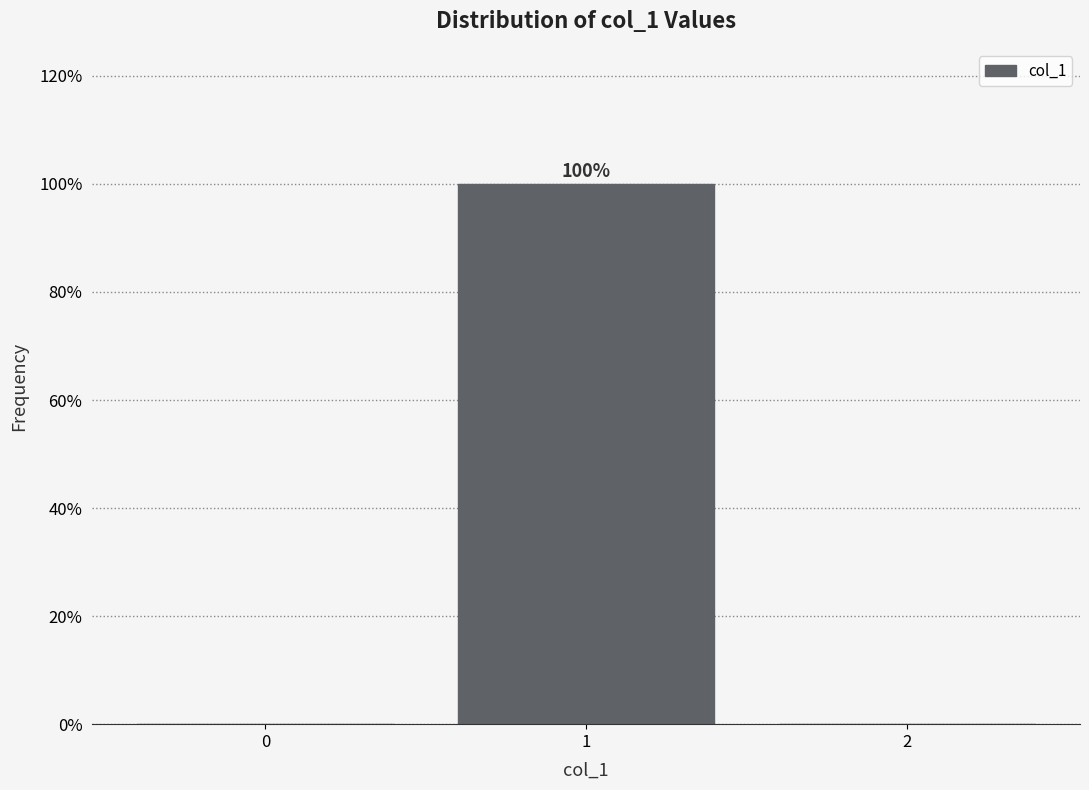

Reading left to right, what are all the values shown in this chart?

0=0	1=100	2=0